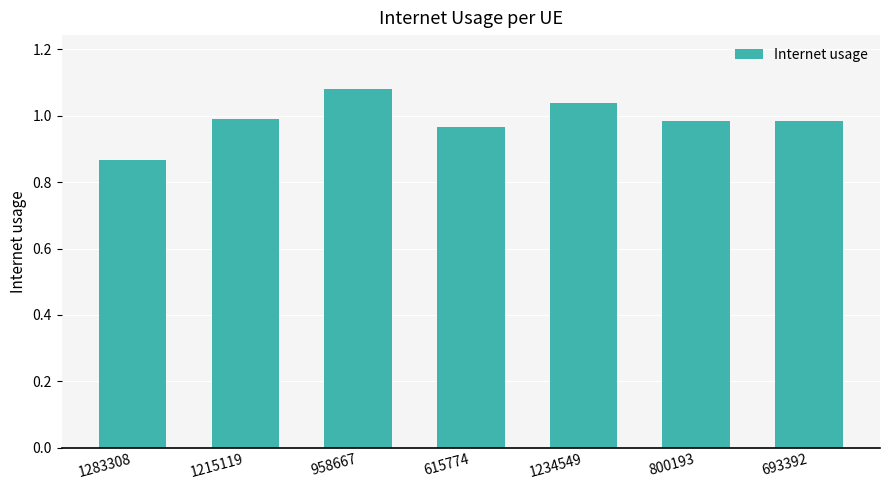

Which category has the highest value across all series?

958667